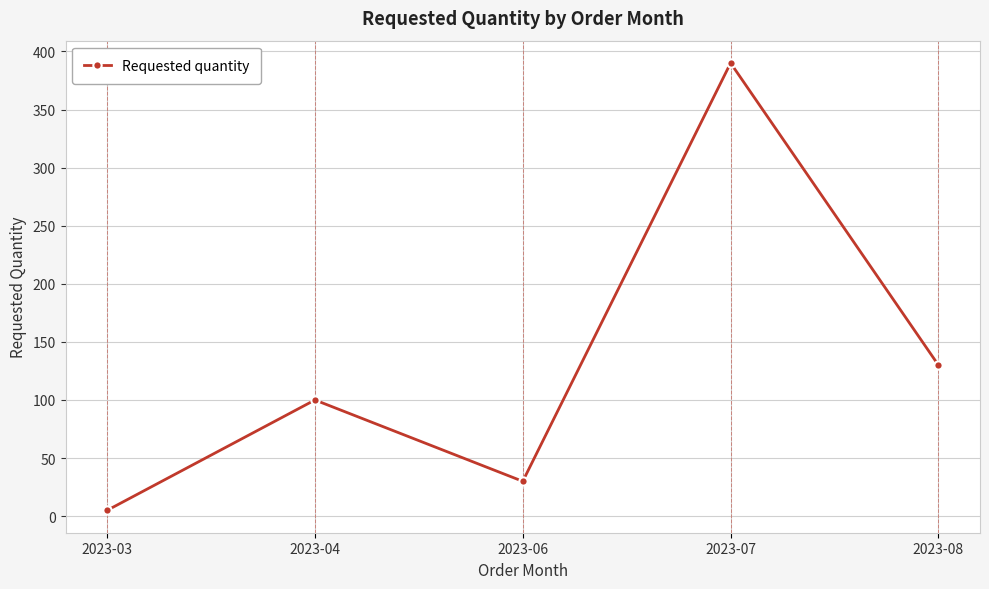

The value at 2023-08 is 130. True or false?

True